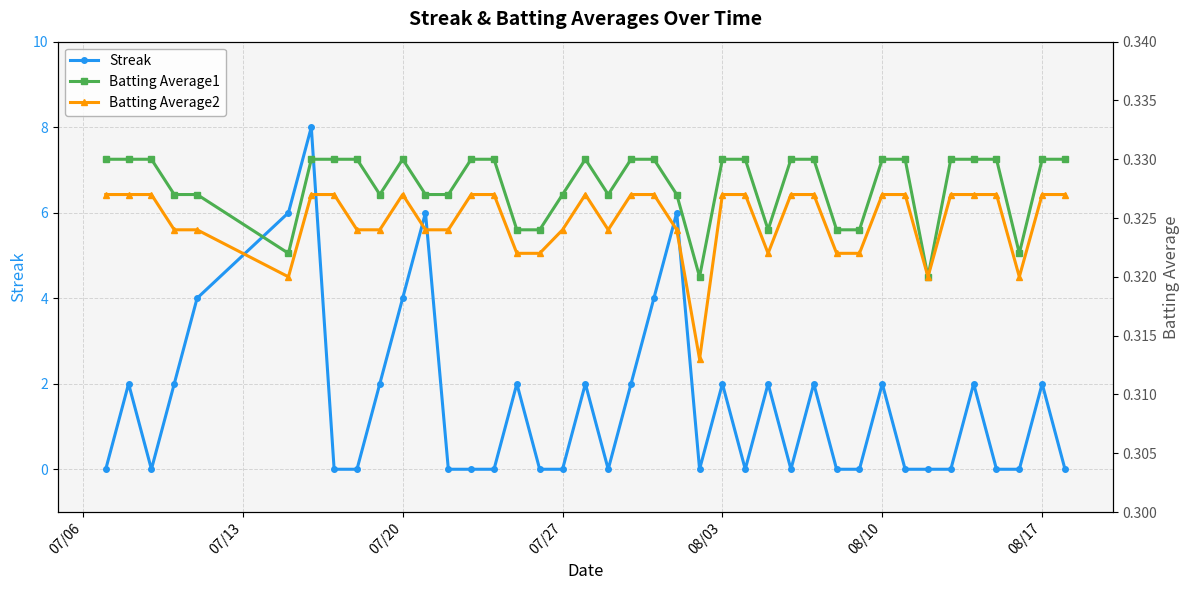

Which series has the largest range (max minus min)?

Streak